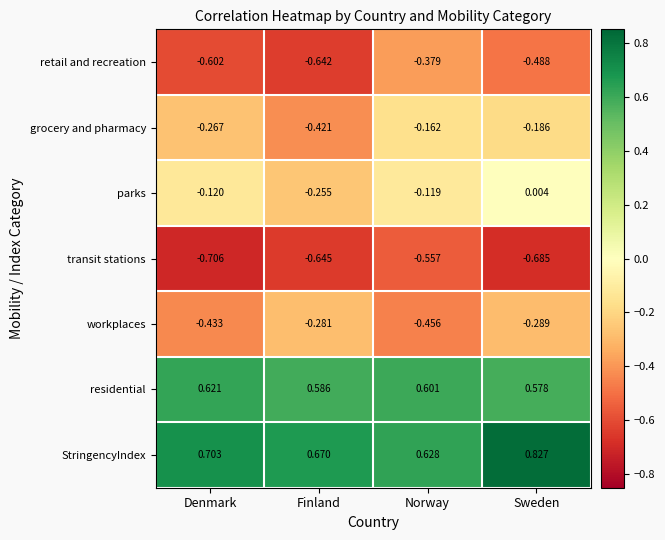

Rank the series at Norway from highest to lowest value.

StringencyIndex, residential, parks, grocery and pharmacy, retail and recreation, workplaces, transit stations